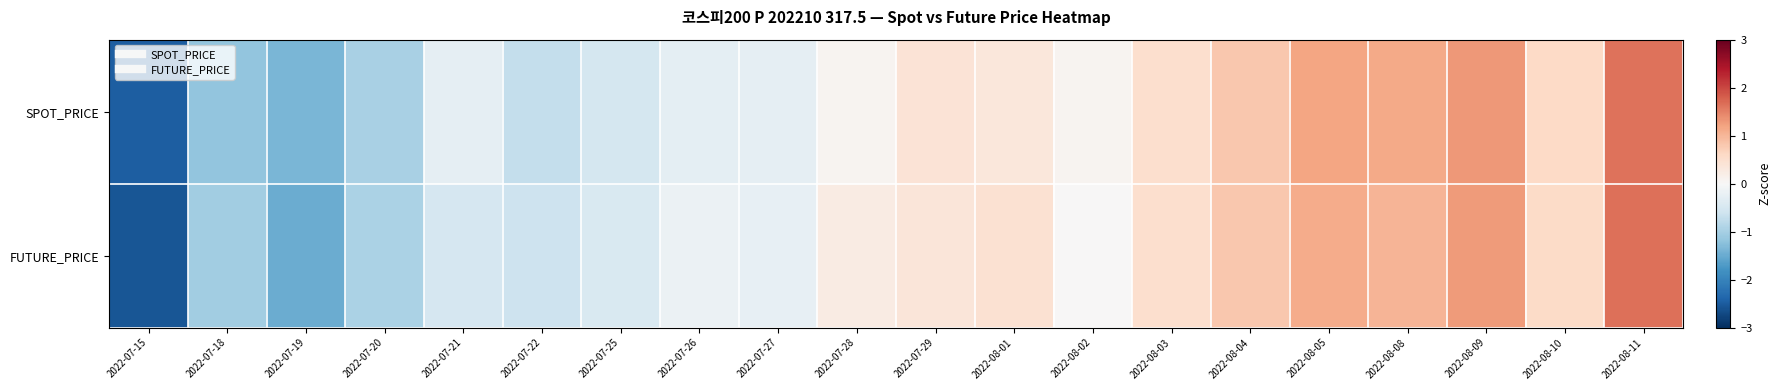

At which category is the sum across all series the highest?

2022-08-11